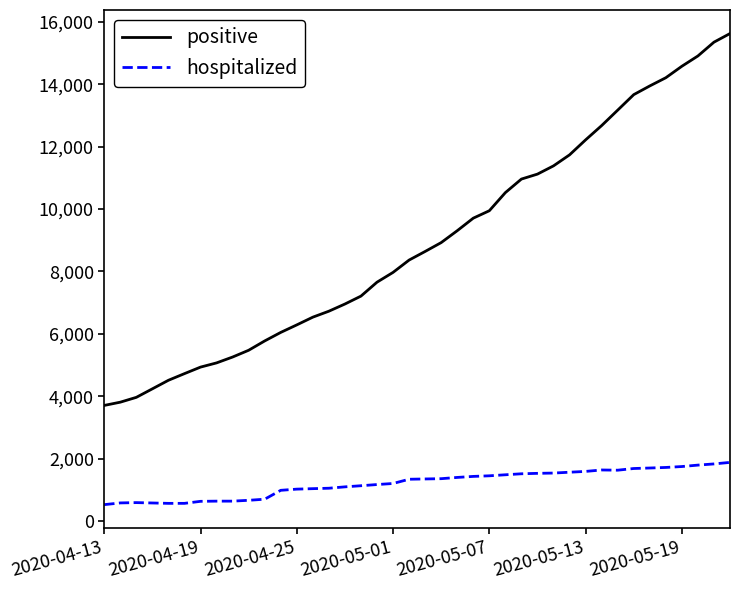

List the series in order of their peak value, lowest first.

hospitalized, positive